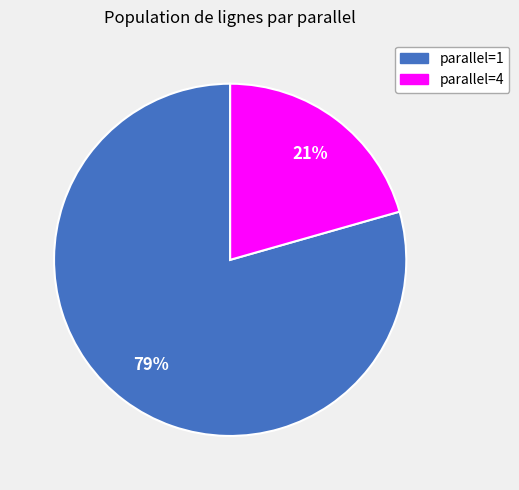

Rank the categories by value from highest to lowest.

parallel=1, parallel=4